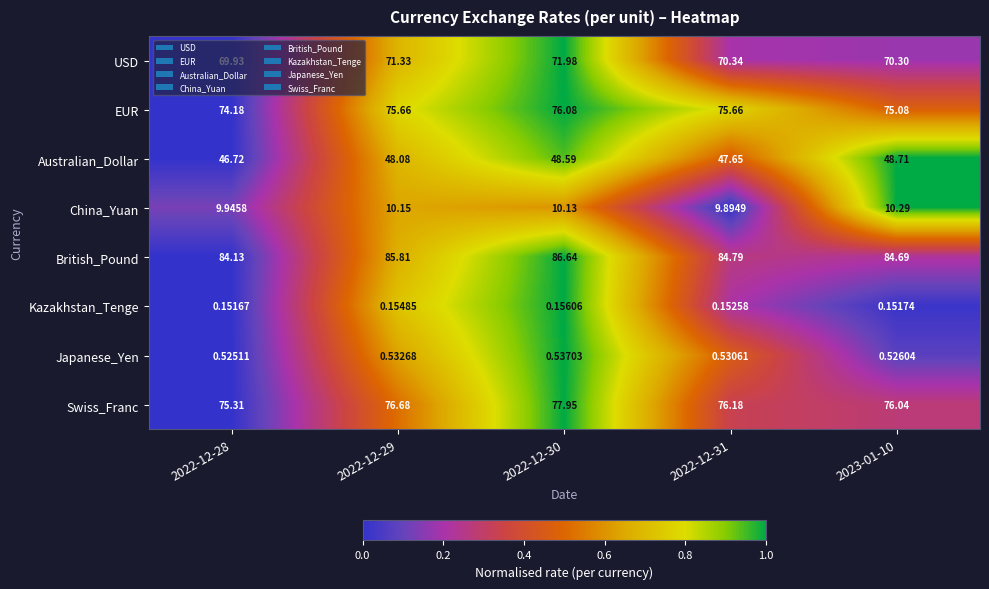

List the series in order of their peak value, lowest first.

Kazakhstan_Tenge, Japanese_Yen, China_Yuan, Australian_Dollar, USD, EUR, Swiss_Franc, British_Pound